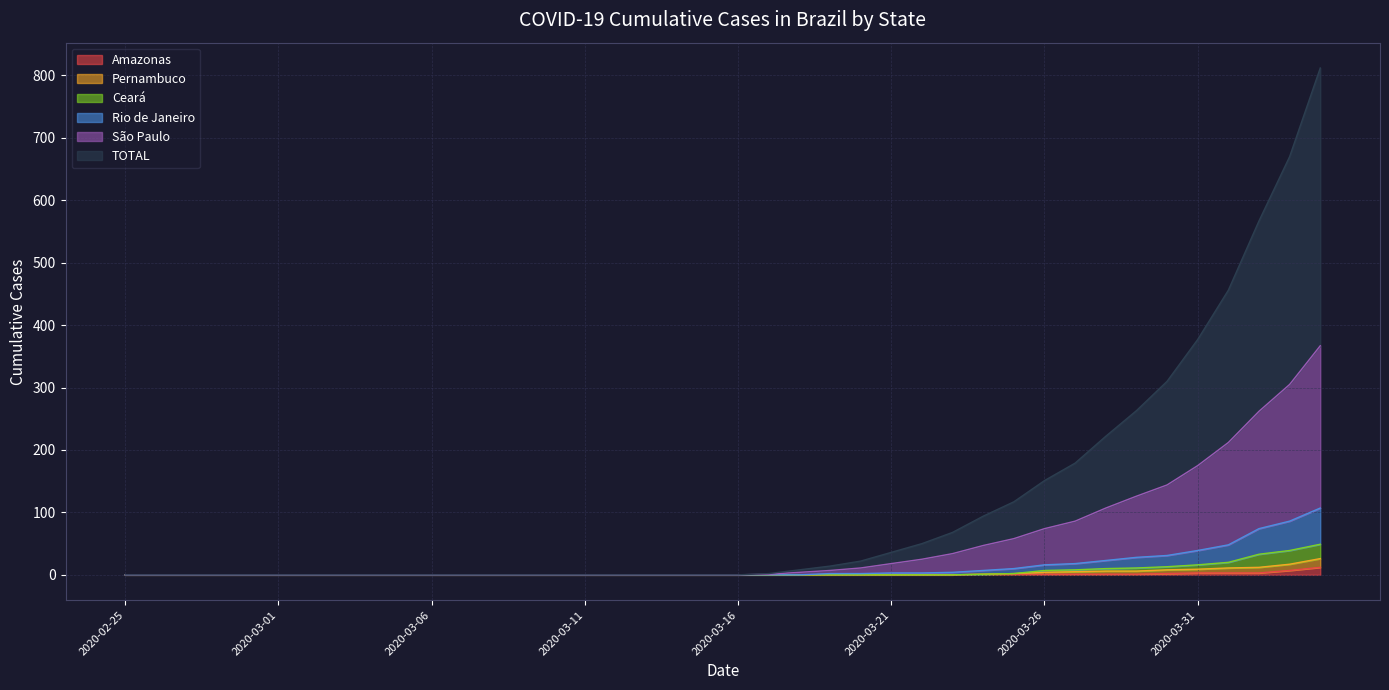

What is the greatest value displayed?

812